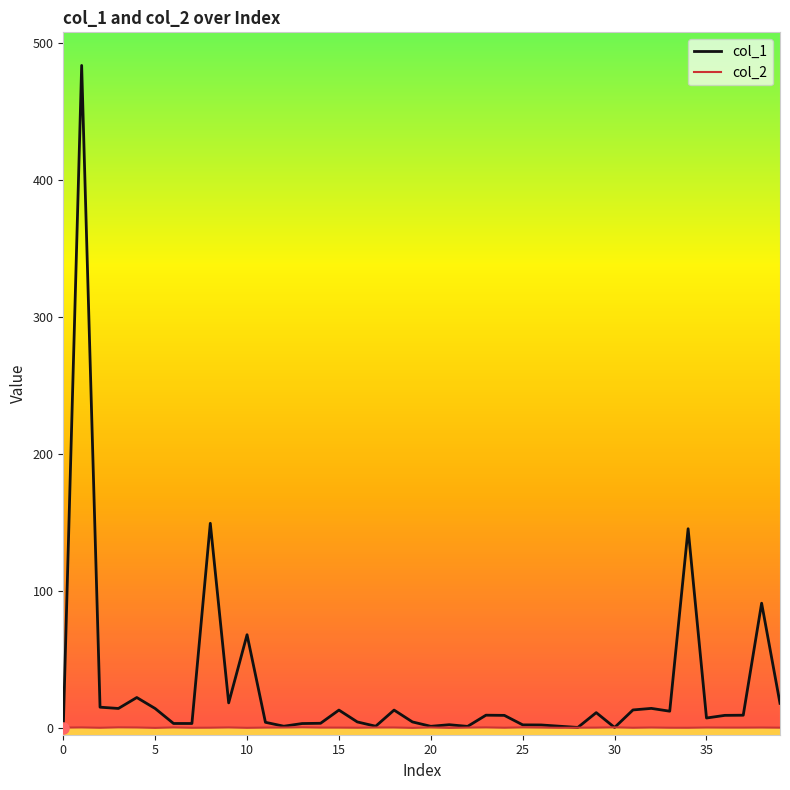

What is the maximum value shown in the chart?

483.9